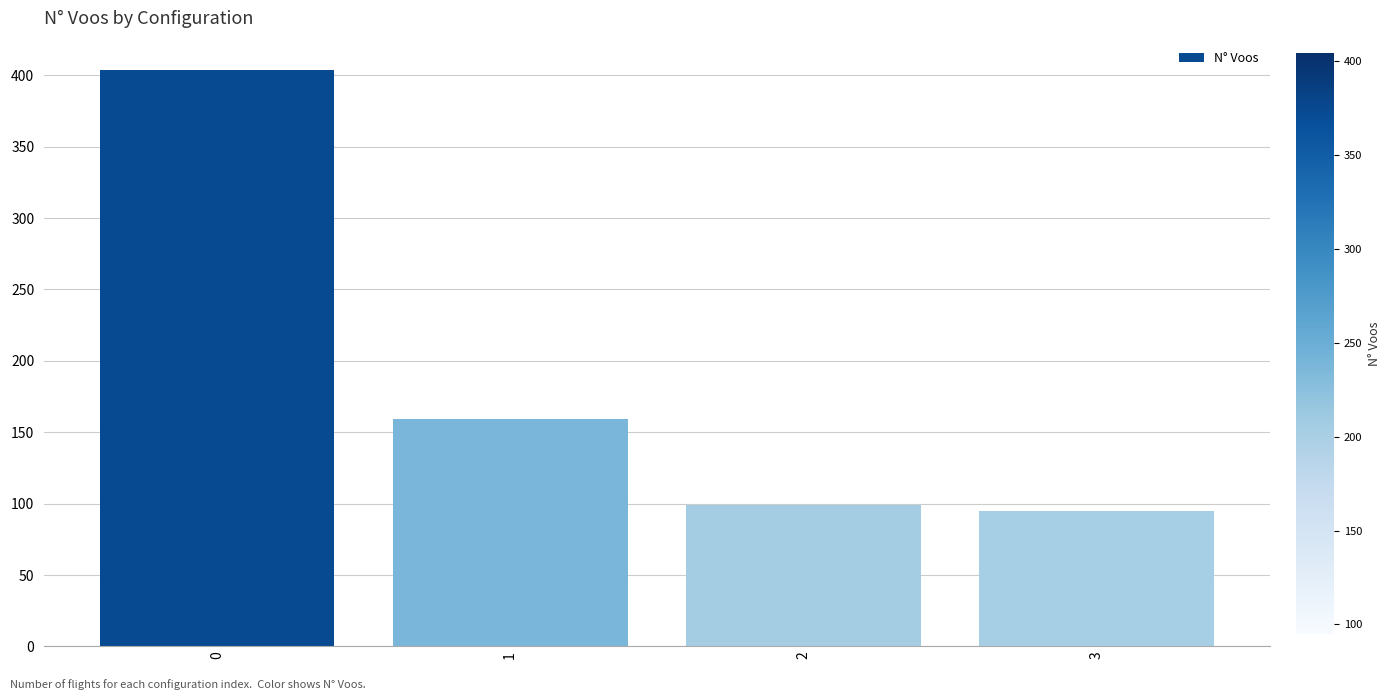

Does the chart contain any negative values?

No